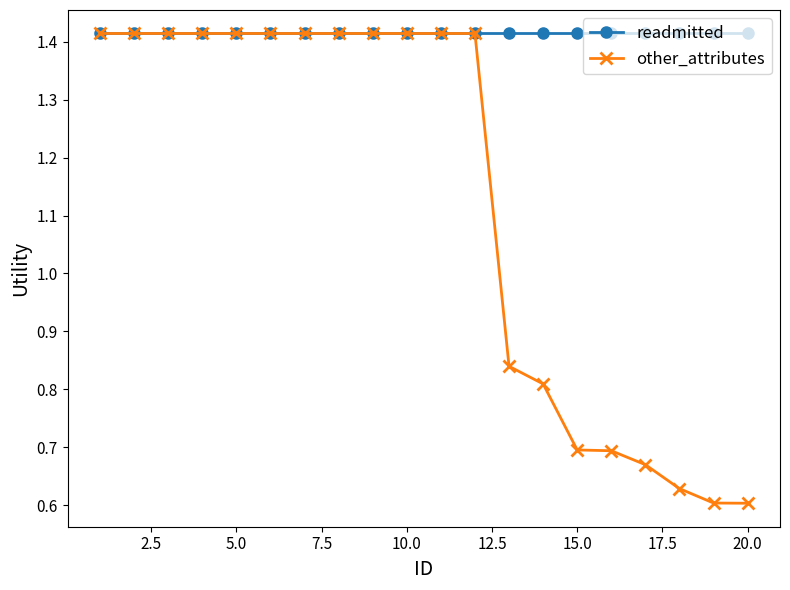

Count the other_attributes values in the range 0 to 1.

8